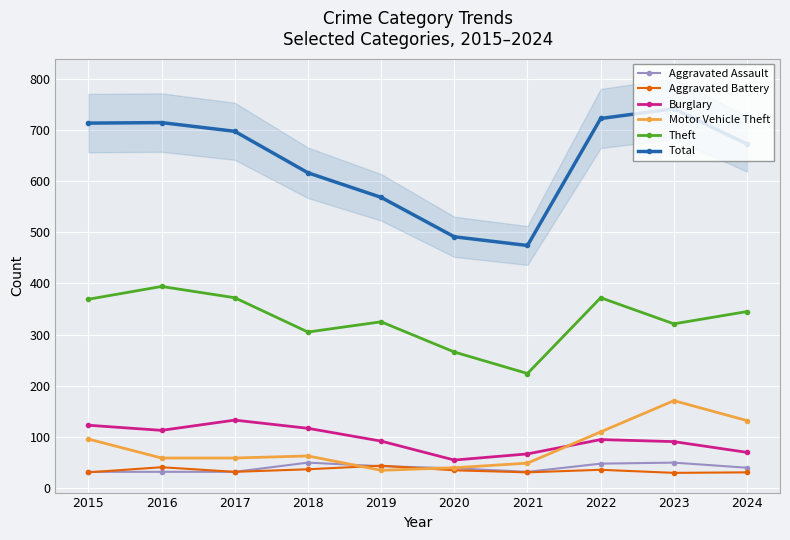

Where is Motor Vehicle Theft nearest to the value 103?

2015